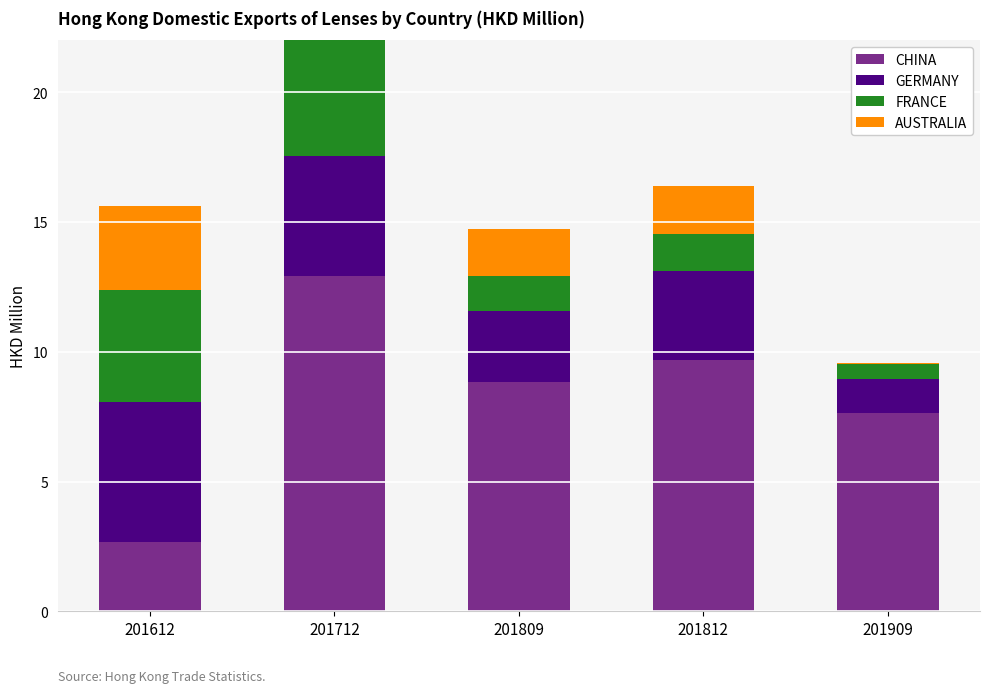

Which label corresponds to the smallest value in the chart?

201909